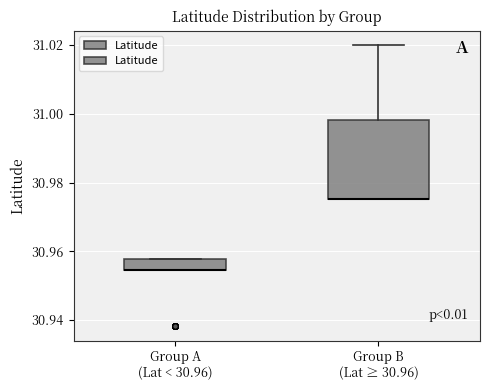

Which box is the tallest, from its lower edge to its upper edge?

Group B (Lat ≥ 30.96)